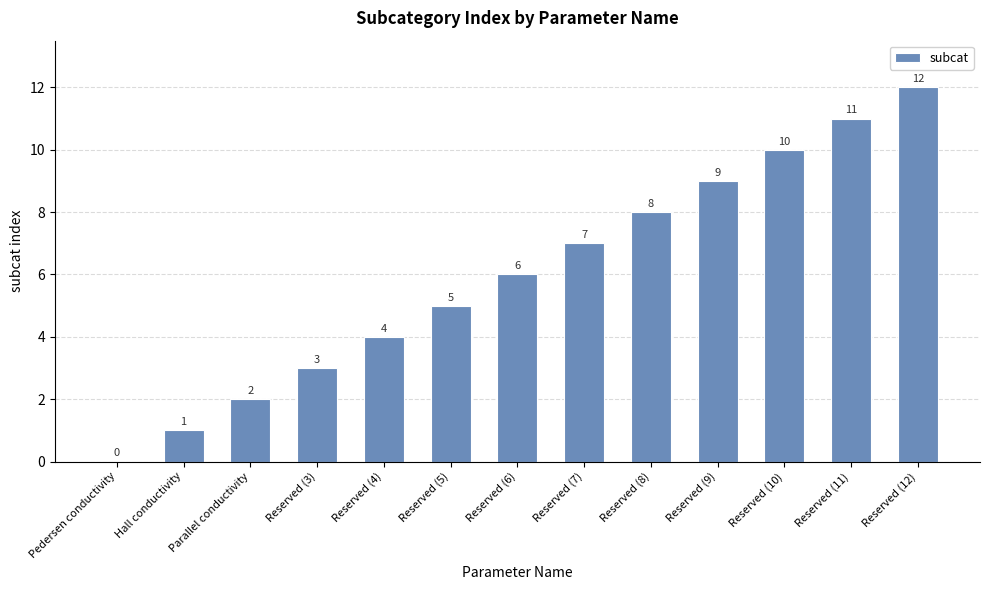

The chart shows a value of 1 at Reserved (4). True or false?

False